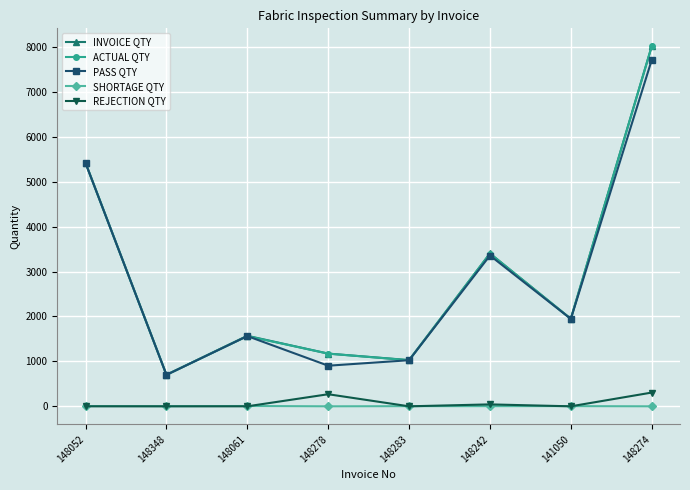

What are all the series names shown in the legend?

INVOICE QTY, ACTUAL QTY, PASS QTY, SHORTAGE QTY, REJECTION QTY